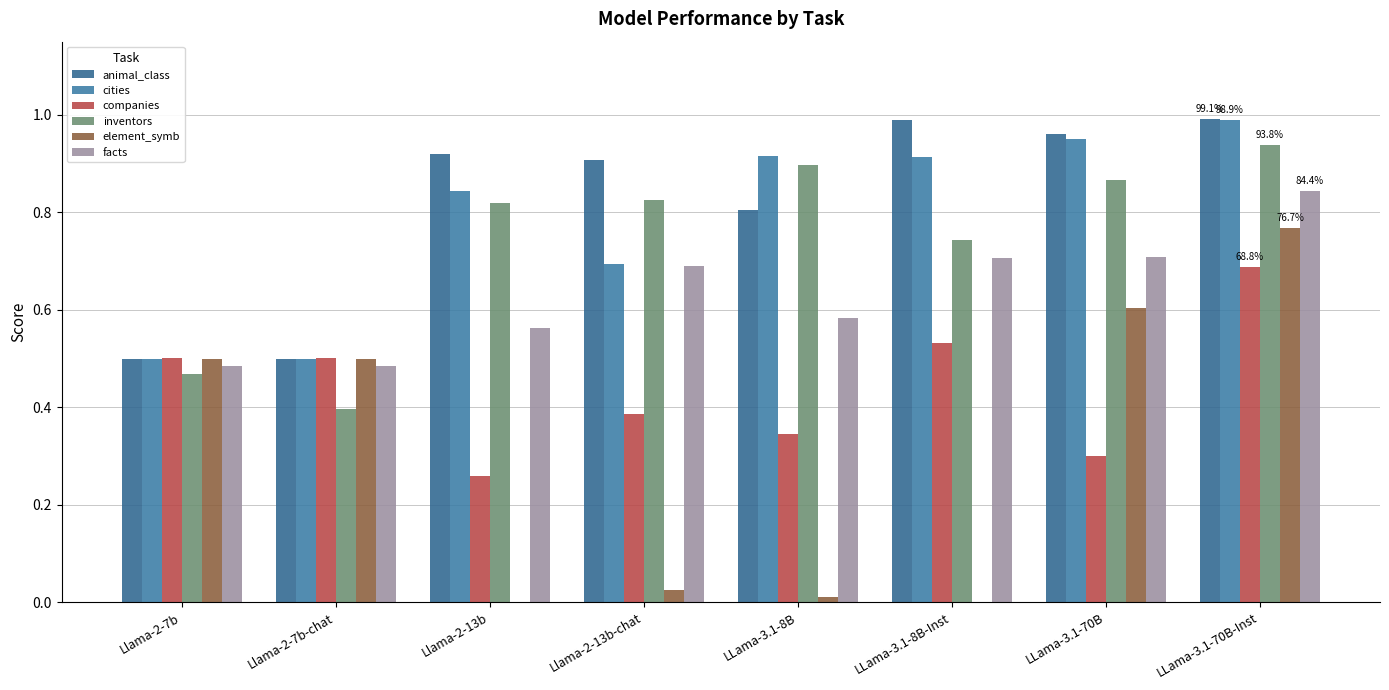

Count the number of data series in this chart.

6